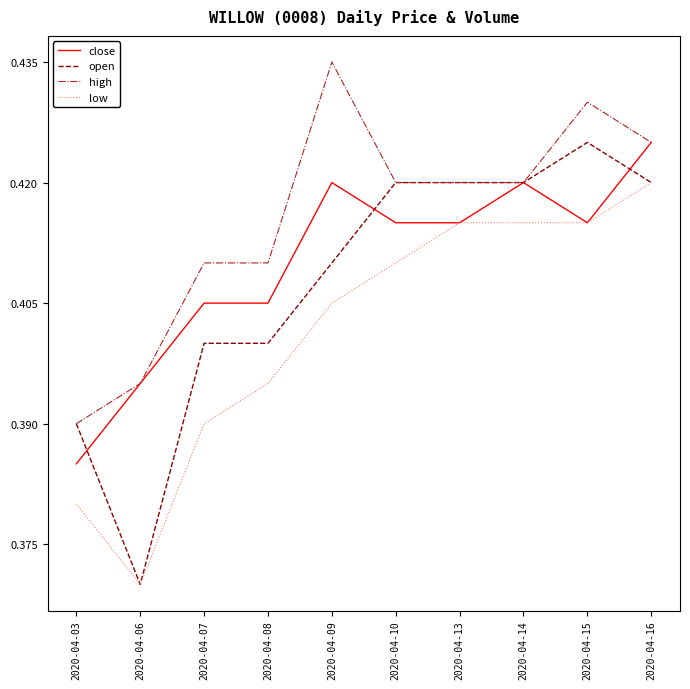

At which label is open closest to 0?

2020-04-06